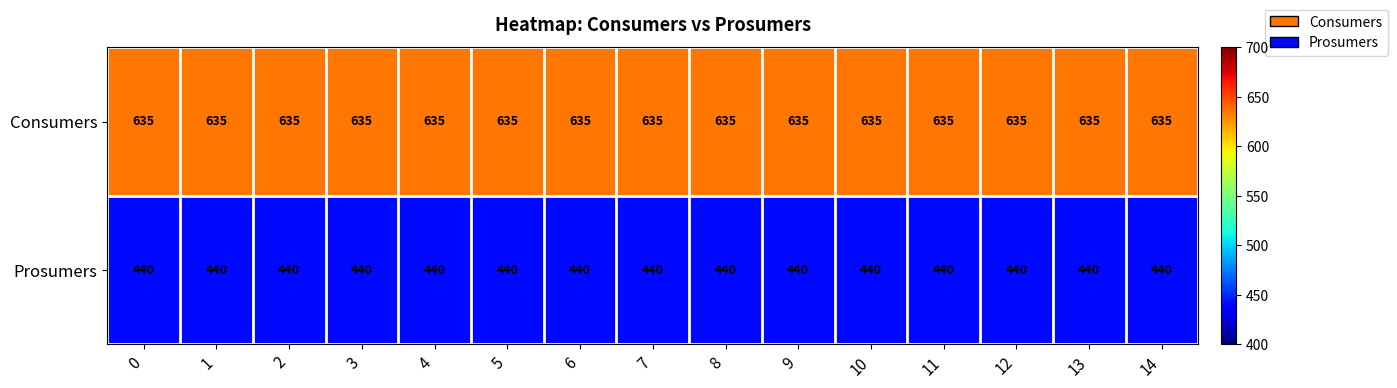

What is the difference between the highest and lowest values at 3?

195